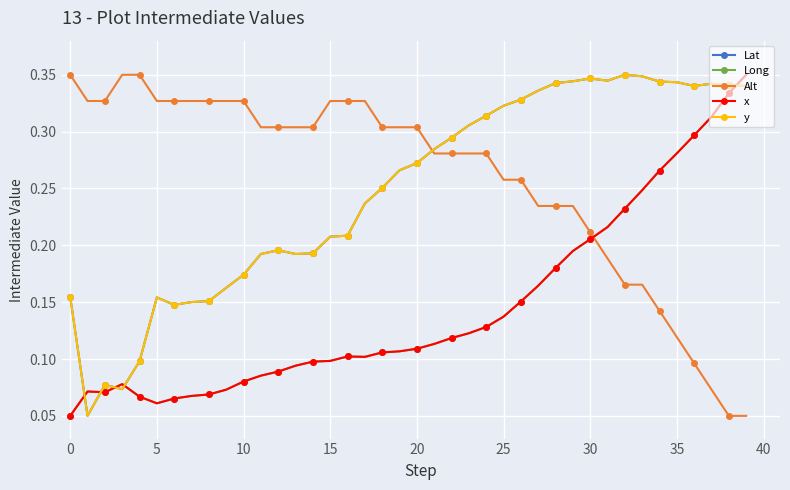

Which series has the largest total across all categories?

Alt